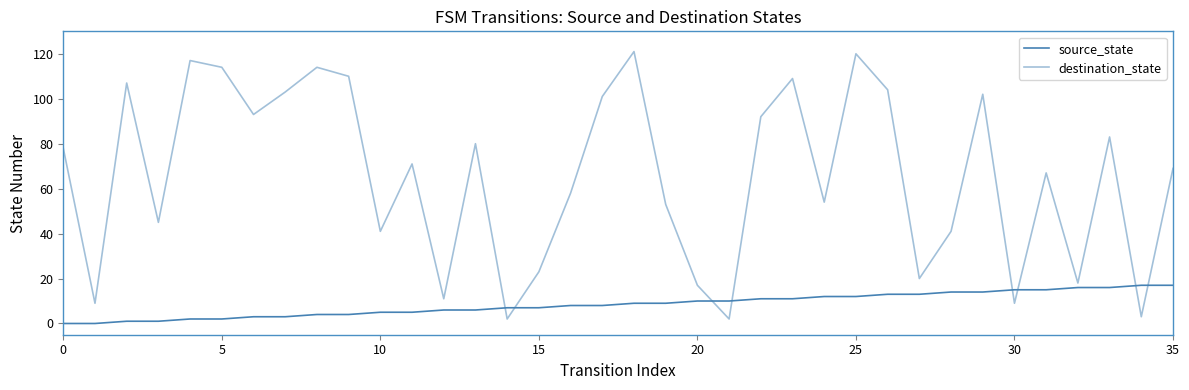

How many lines are shown in the chart?

2